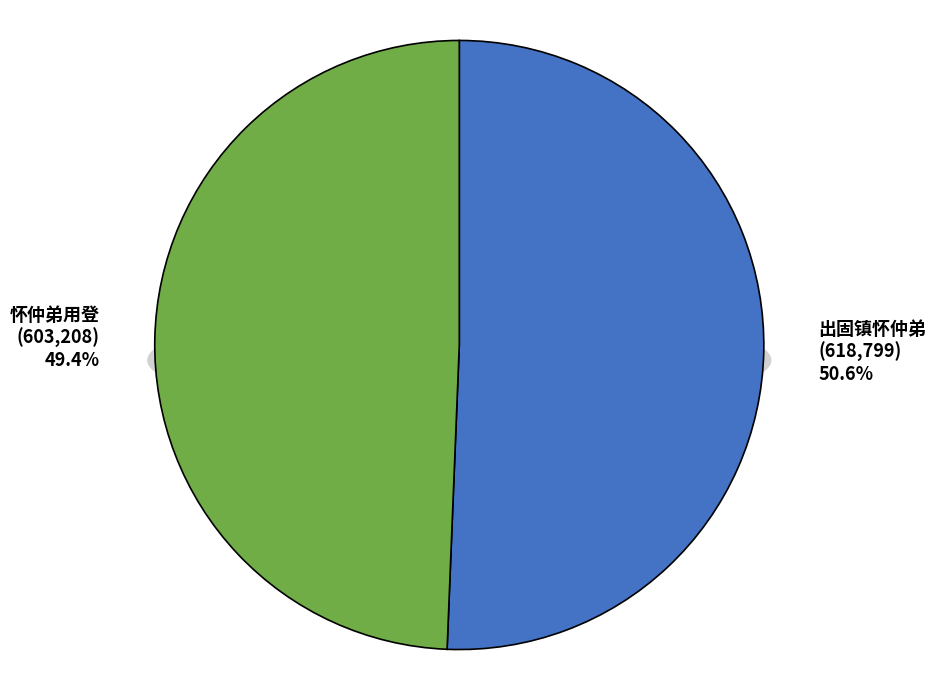

To the nearest percent, what portion does 出固镇怀仲弟 represent?

51%